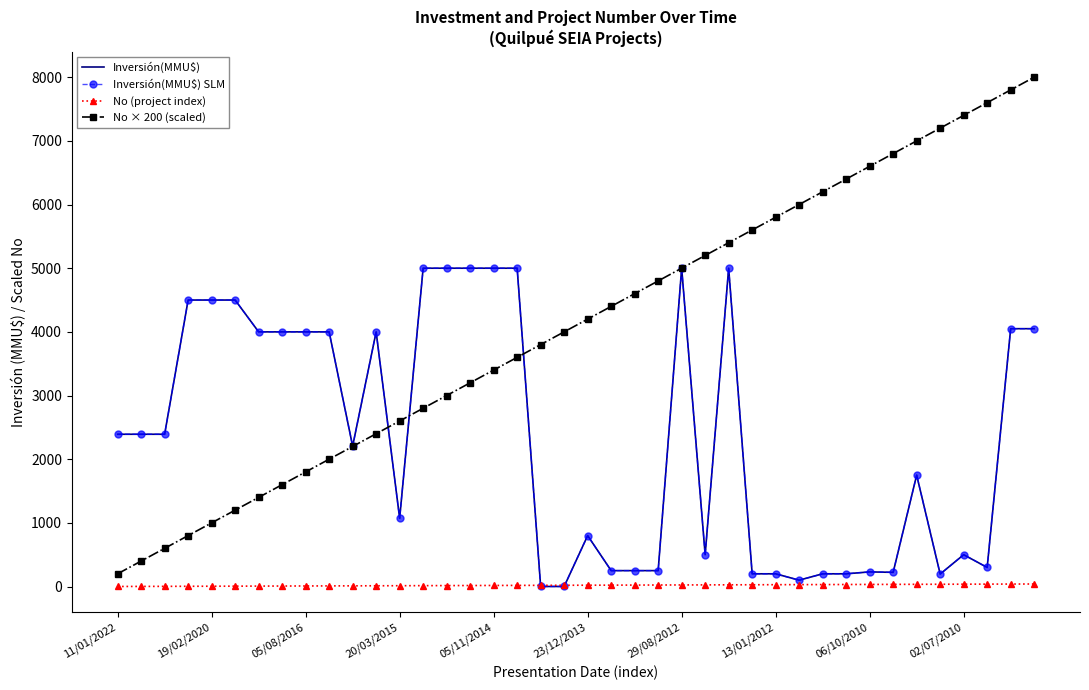

Where is No × 200 (scaled) nearest to the value 4100?

19